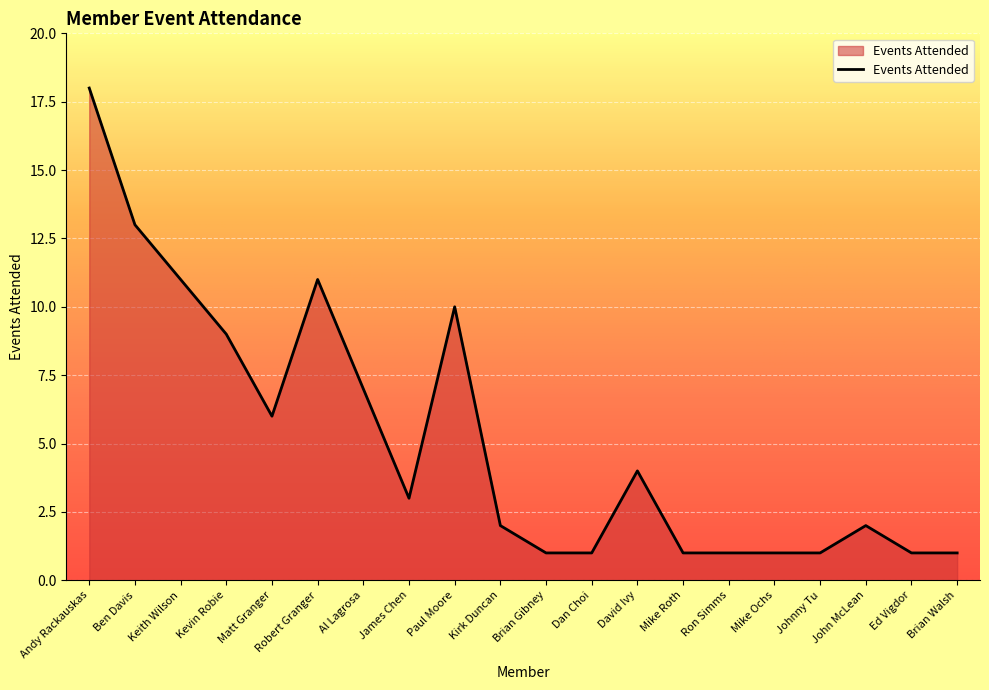

What is the ratio of the value at Brian Walsh to the value at Dan Choi?

1.0